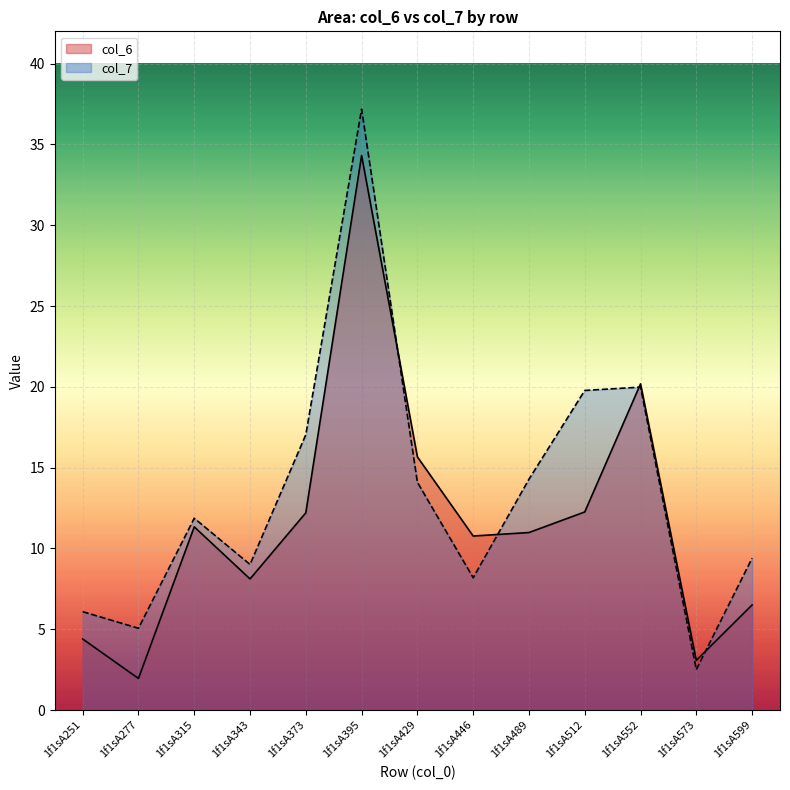

True or false: col_7 has more than 2 points higher than both neighbors.

True